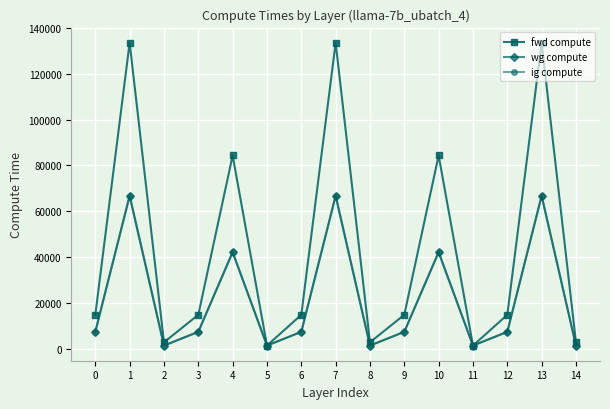

Does the chart have visible grid lines?

Yes